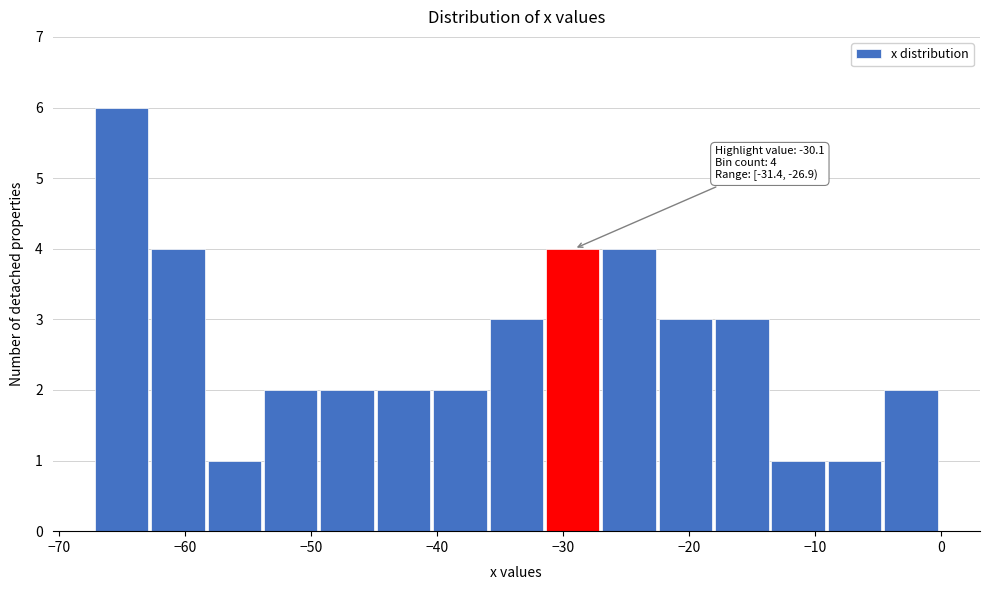

Over which range of the x-axis is the bar tallest?

-67 to -63